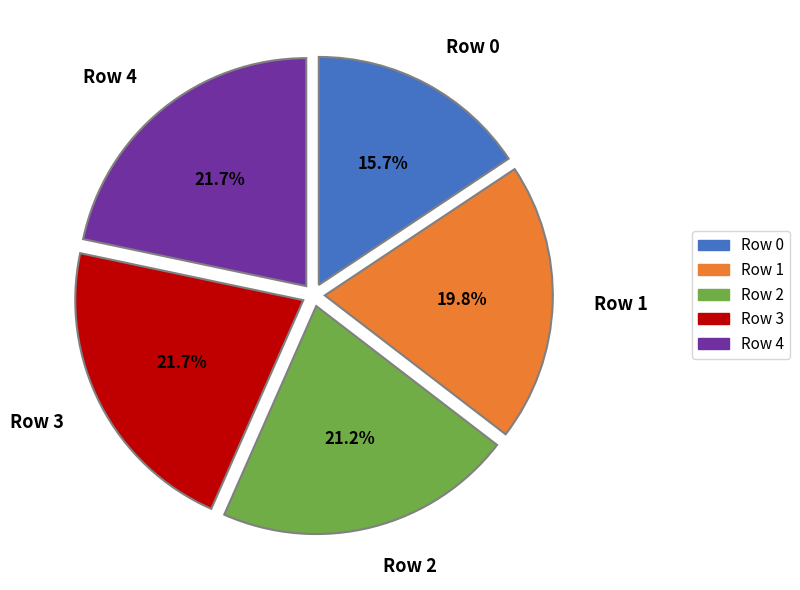

Combined, do Row 3 and Row 0 account for over 50%?

No